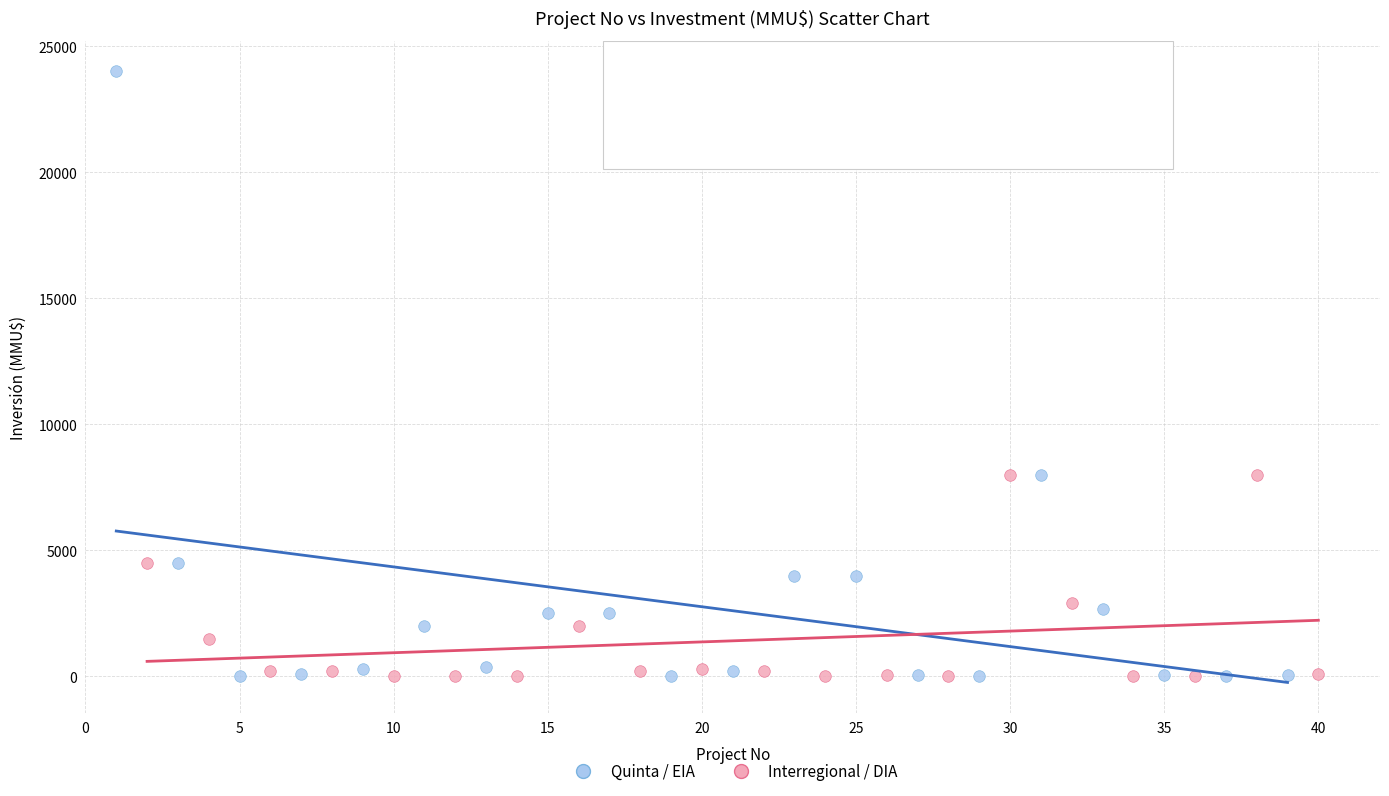

Which series reaches the maximum Y coordinate?

Quinta / EIA